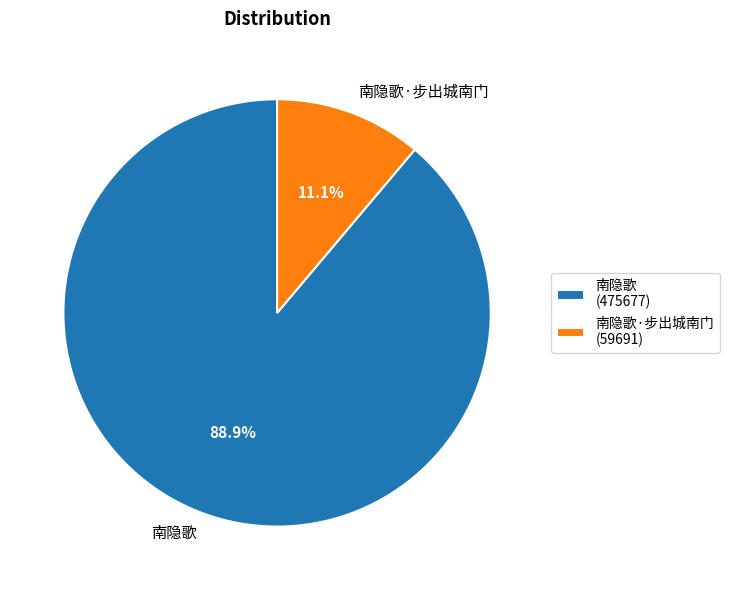

Which slice is the smallest?

南隐歌·步出城南门